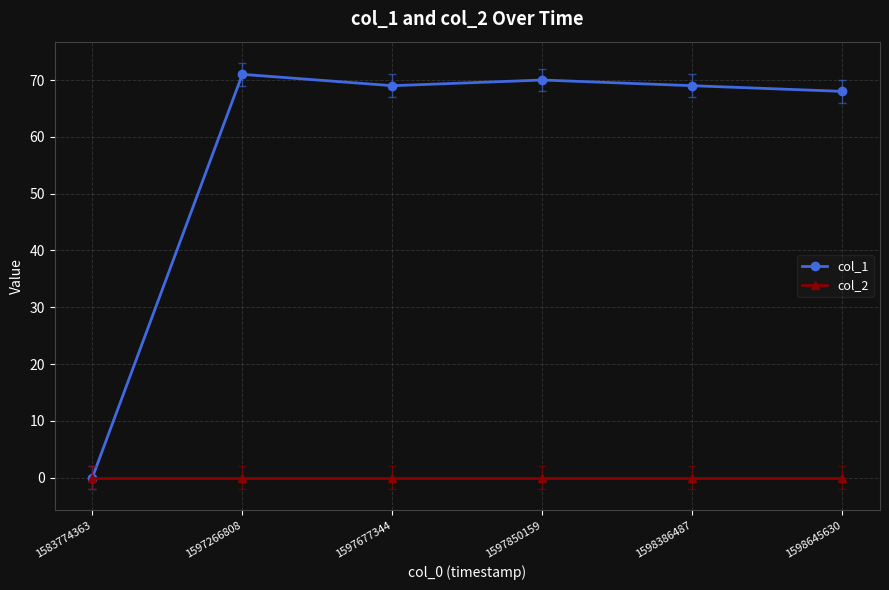

Does the chart display data point markers on the line(s)?

Yes